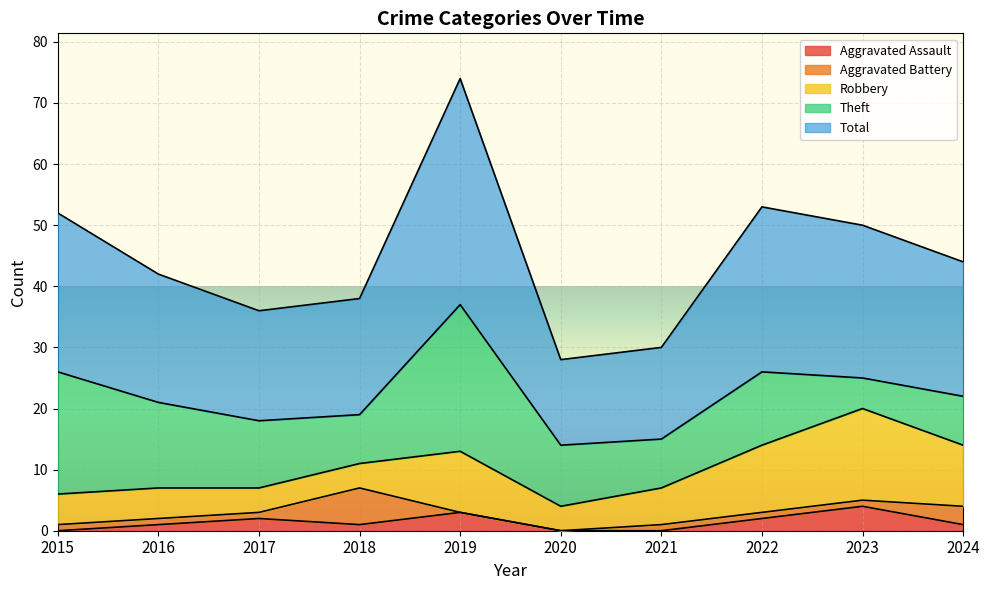

At which category does Aggravated Assault reach its first local peak?

2017